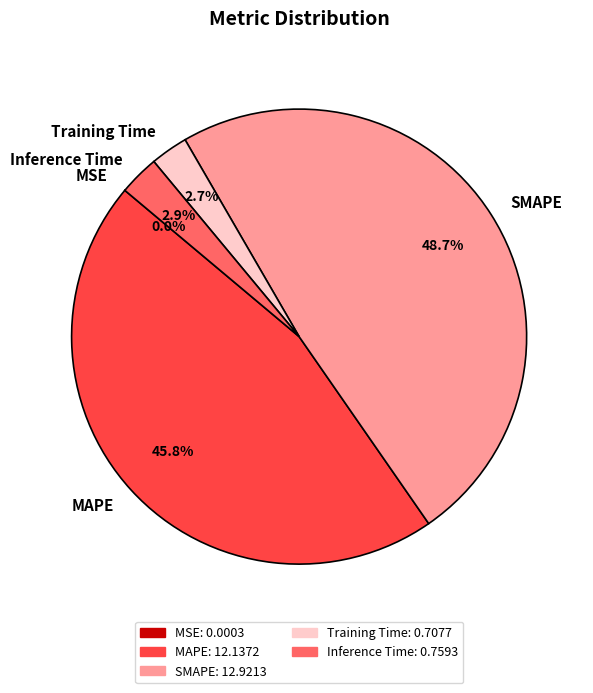

Is there a majority slice in this chart?

No